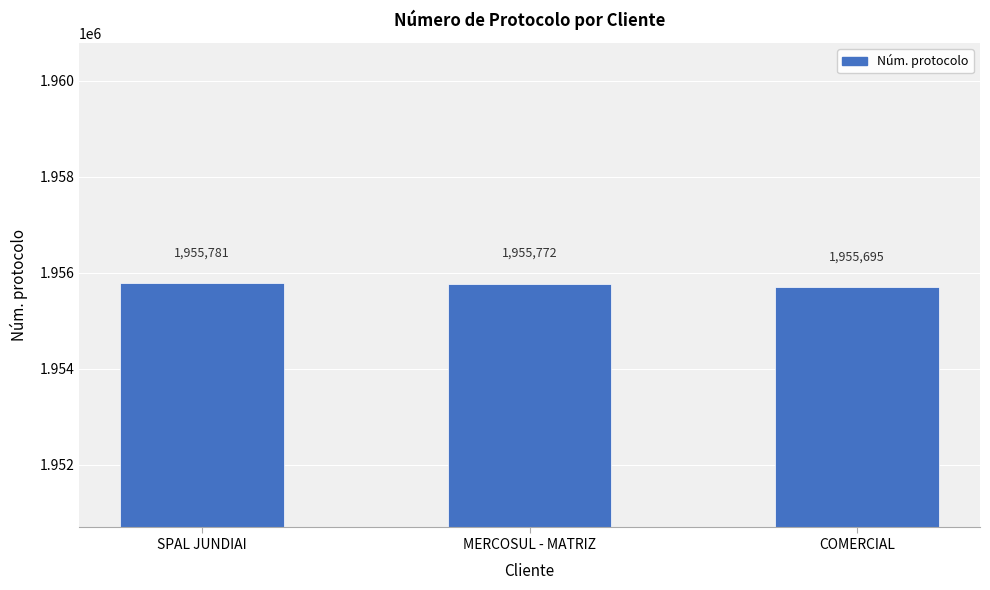

Reading left to right, transcribe all the data shown in this chart.

SPAL JUNDIAI=1955781	MERCOSUL - MATRIZ=1955772	COMERCIAL=1955695